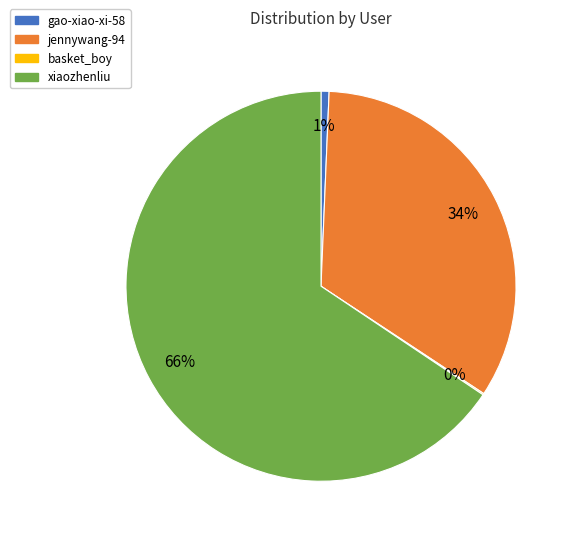

What is the largest slice in the pie chart?

xiaozhenliu